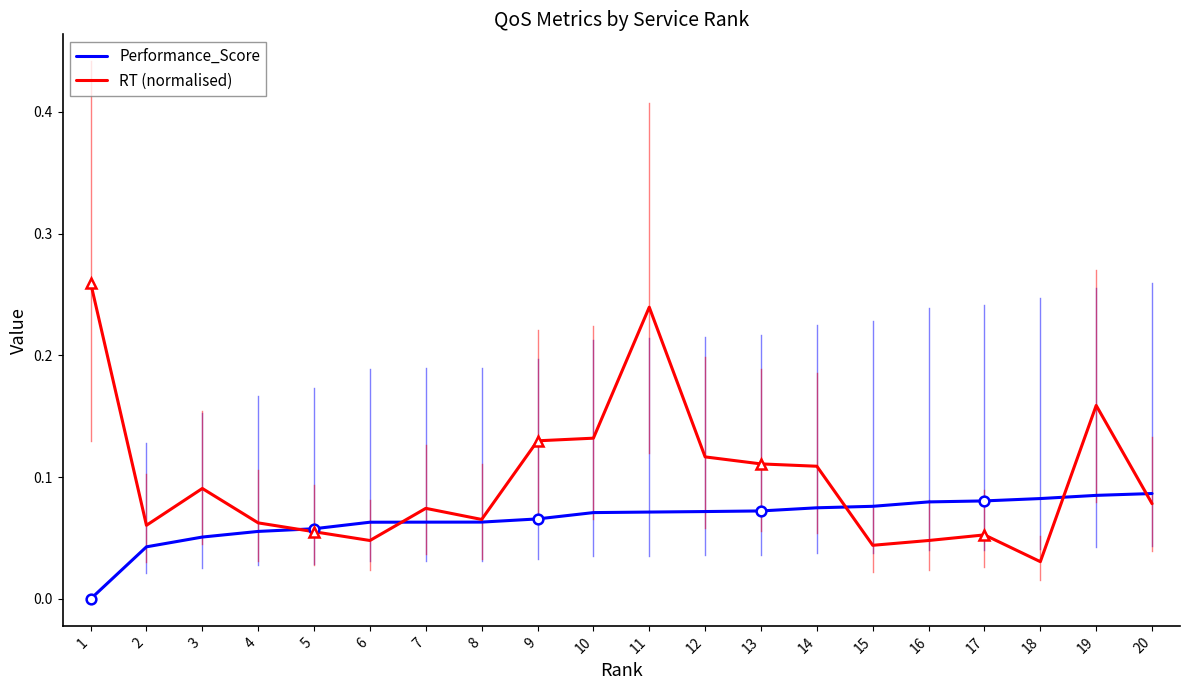

At which label does Performance_Score reach its peak?

20